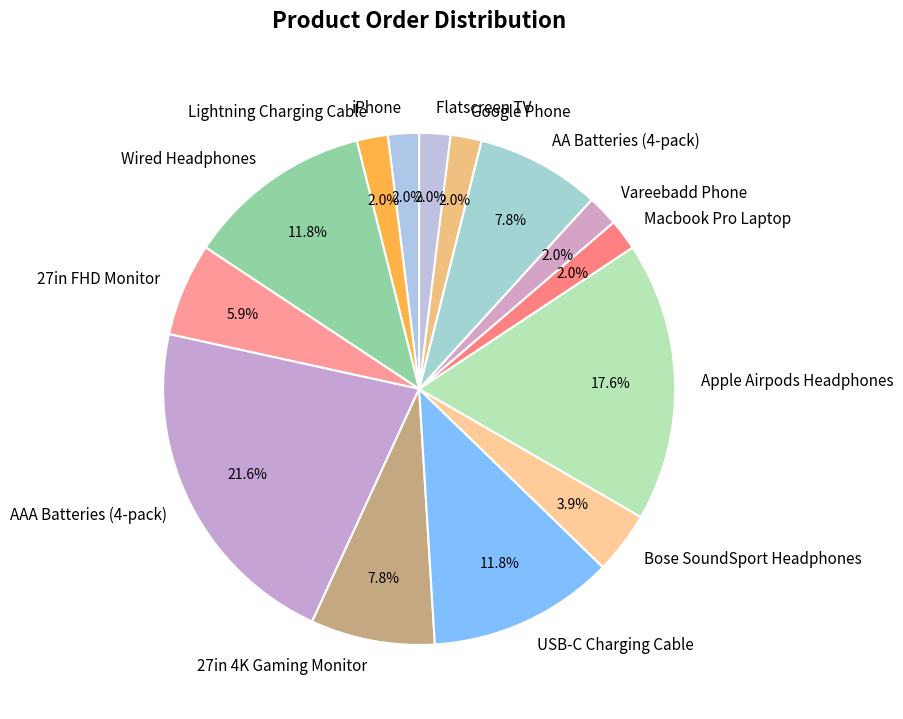

Which slice is the largest?

AAA Batteries (4-pack)